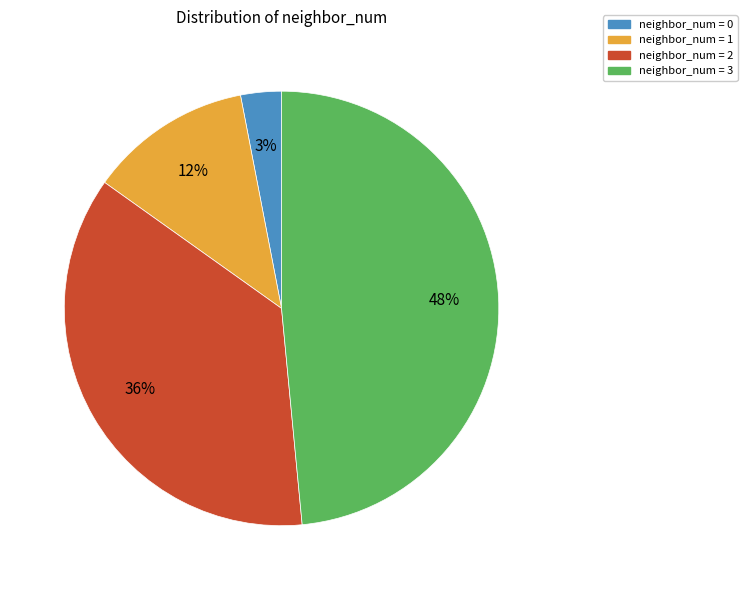

To the nearest percent, what is the difference between the largest and smallest slice percentages?

45%